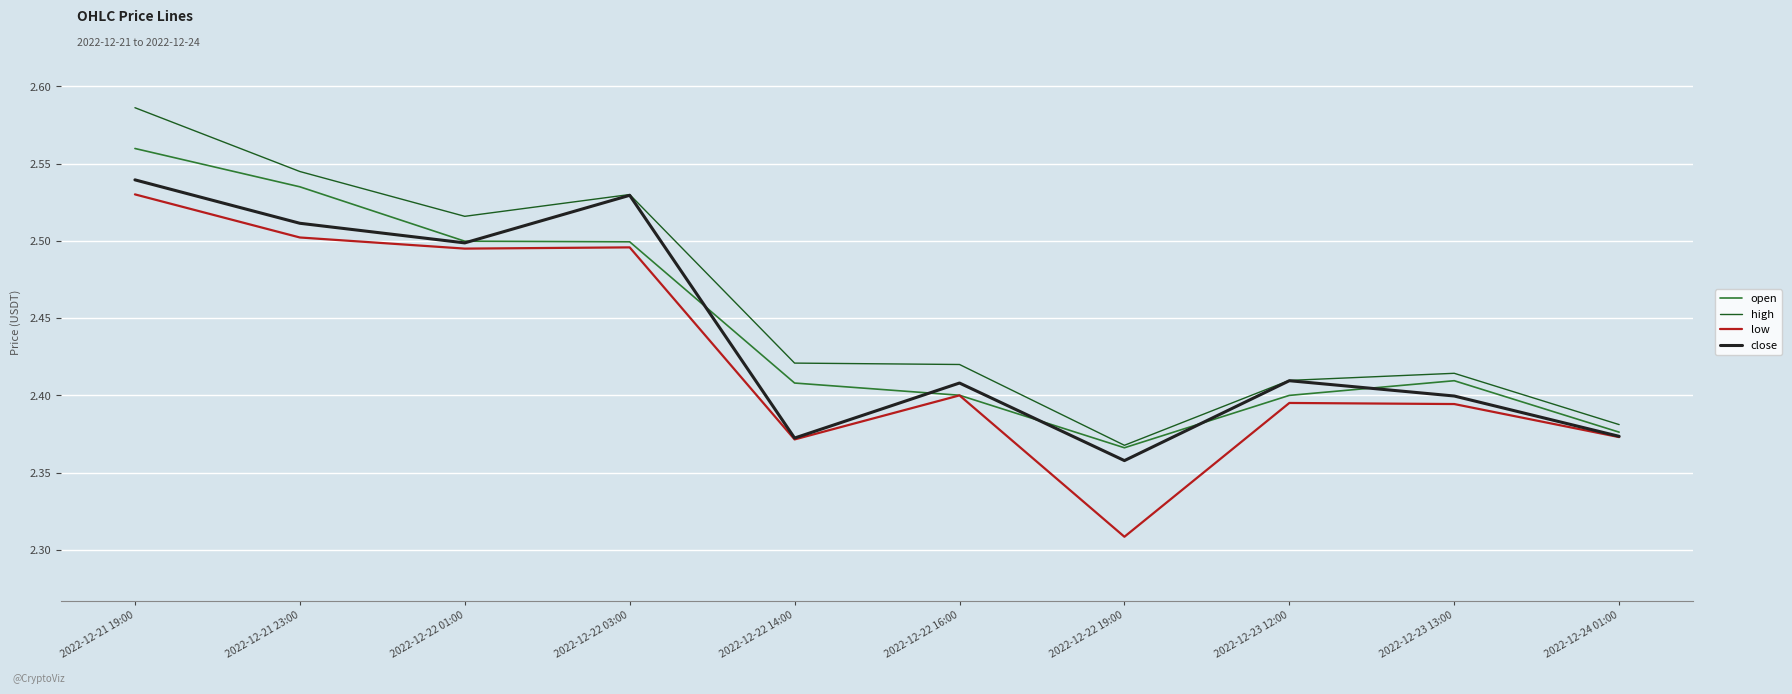

Where is high nearest to the value 2?

2022-12-22 19:00